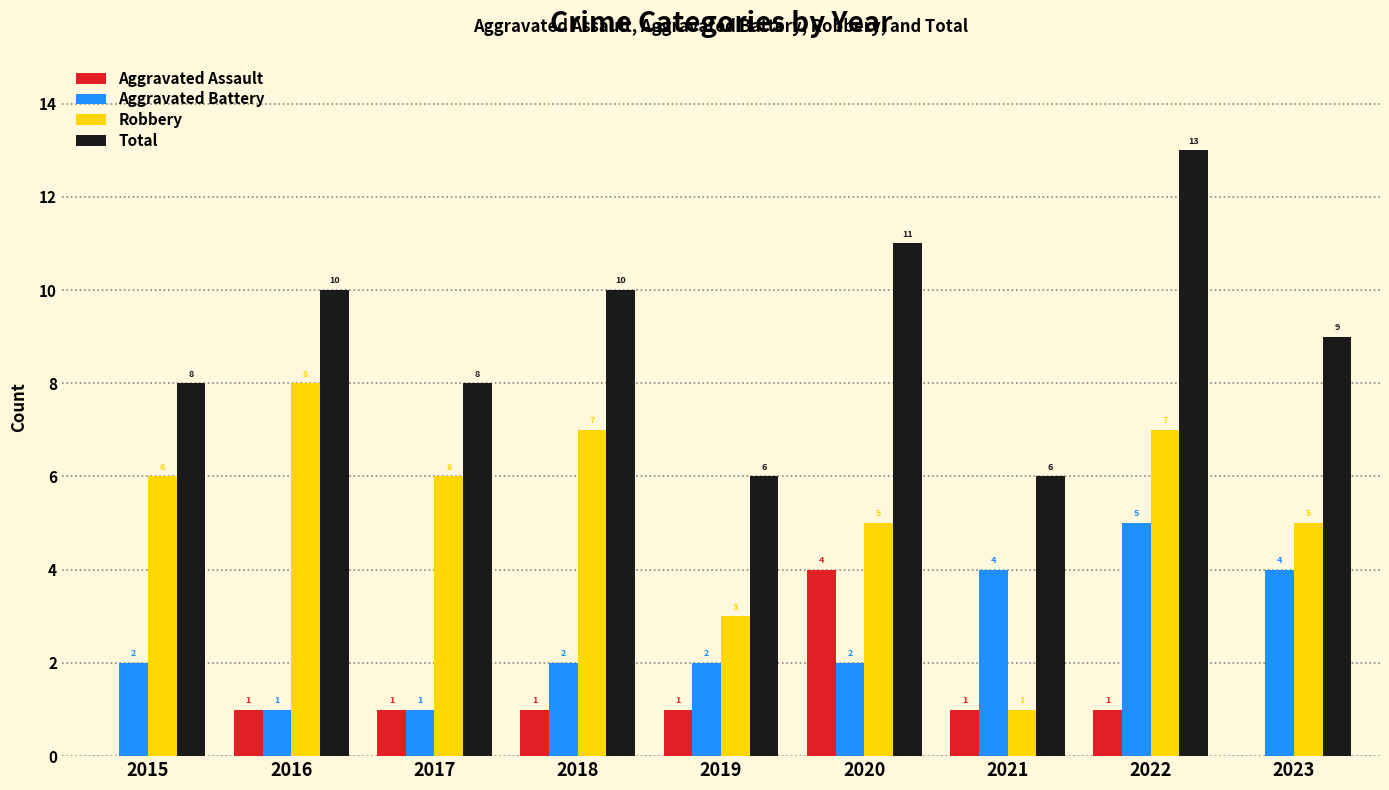

What is the average value of the Aggravated Assault series?

1